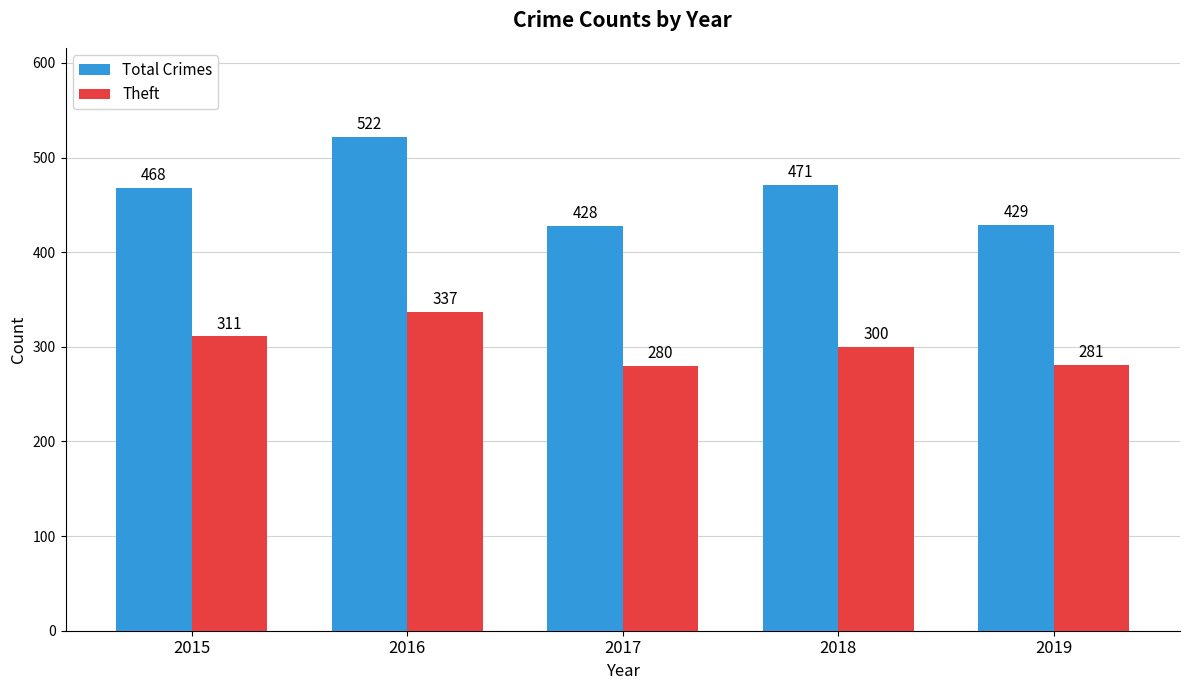

List the labels in order of Total Crimes value, largest first.

2016, 2018, 2015, 2019, 2017